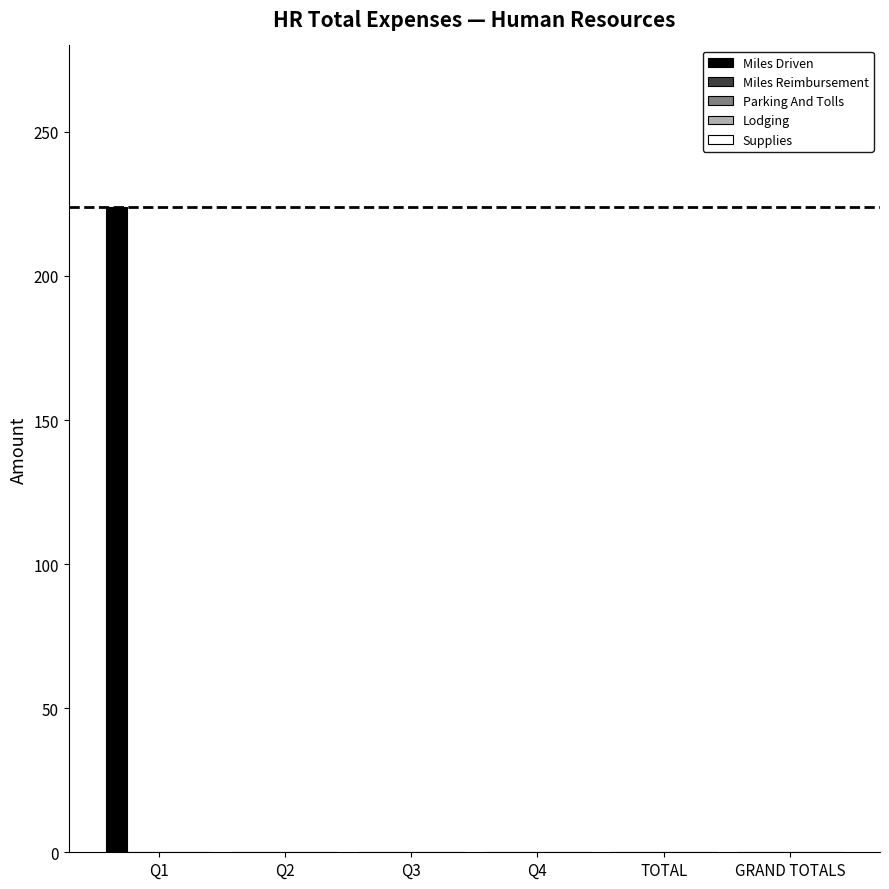

What is the sum of all values?

224